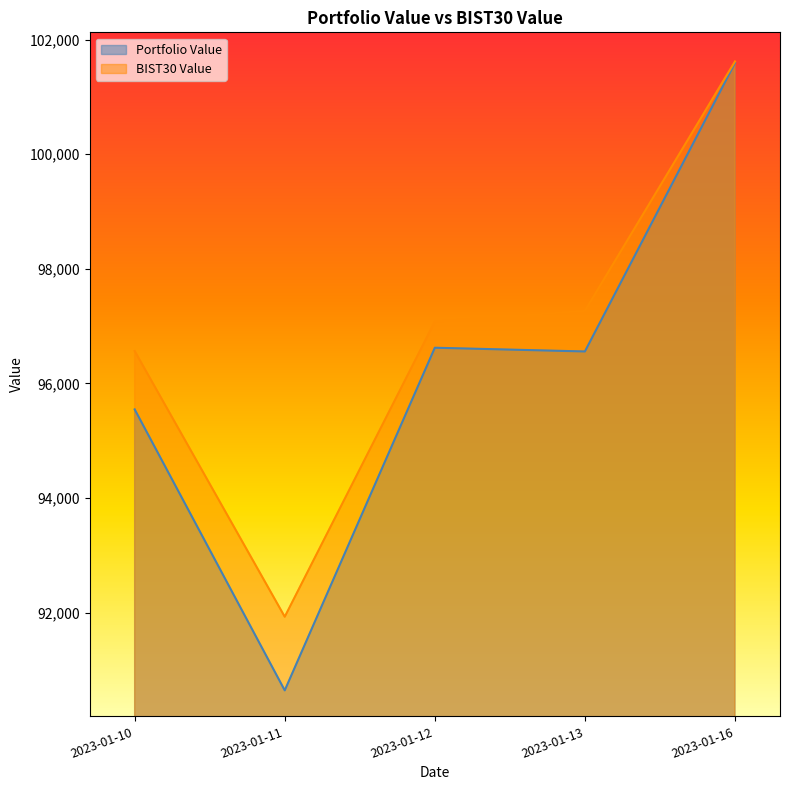

At which category does BIST30 Value reach its first local valley?

2023-01-11